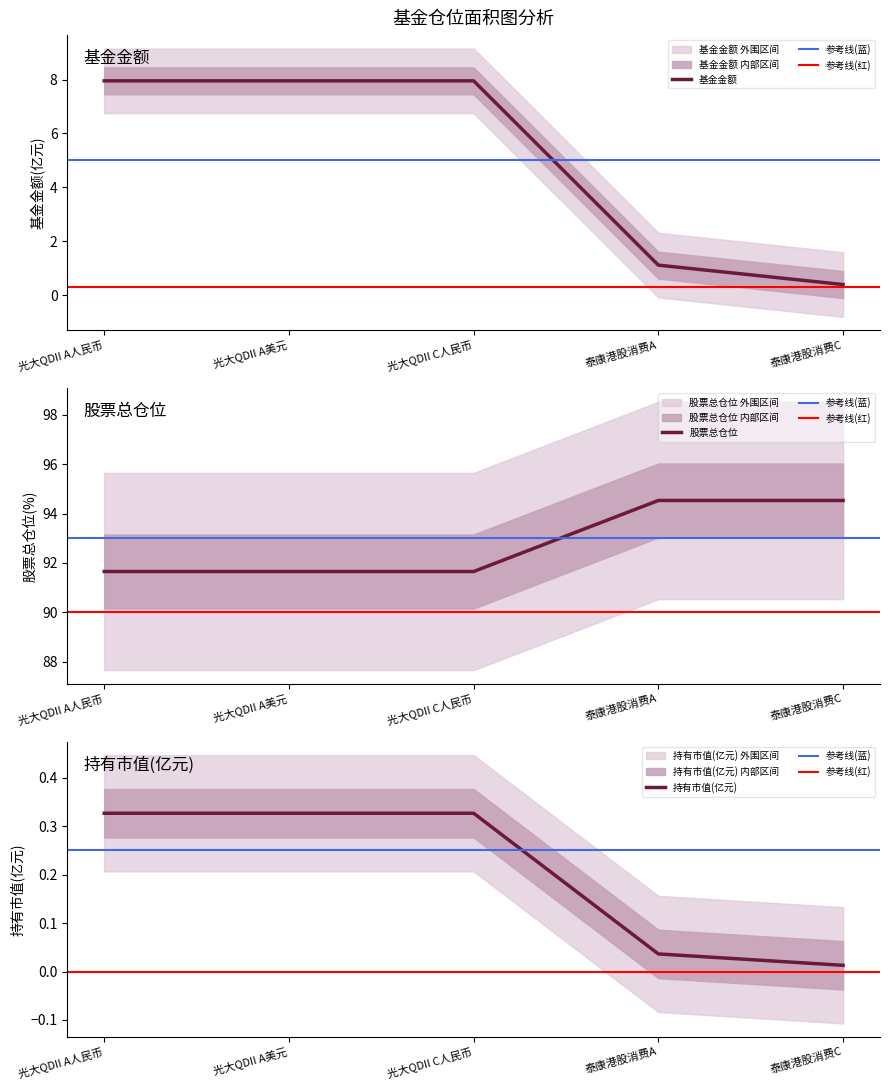

What is the difference between the maximum and minimum values in the 基金金额 series?

7.6